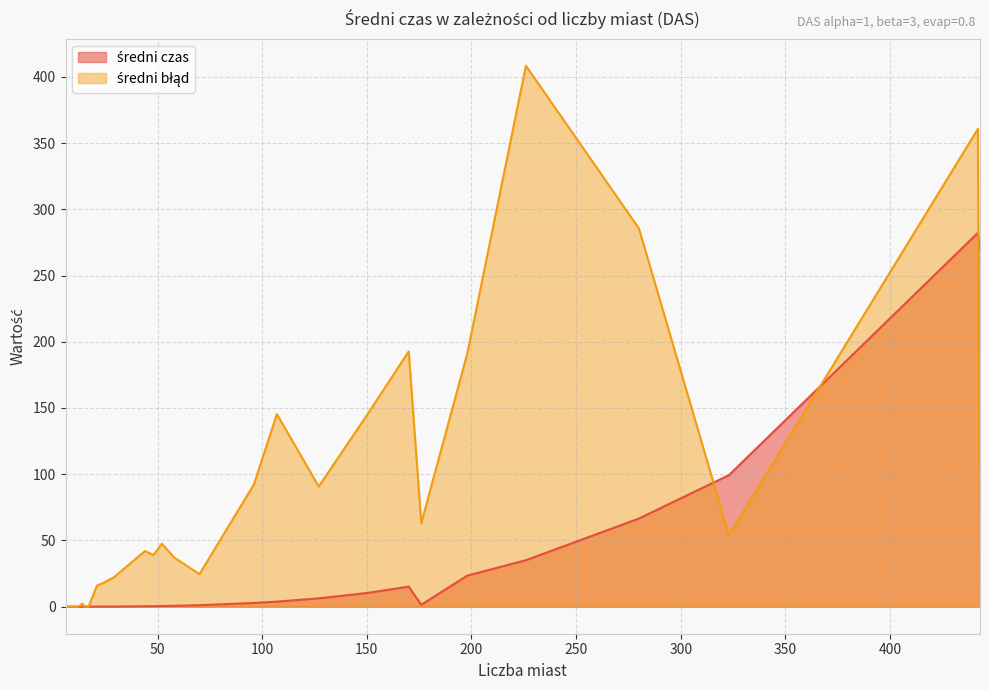

Which category has the lowest value across all series?

6